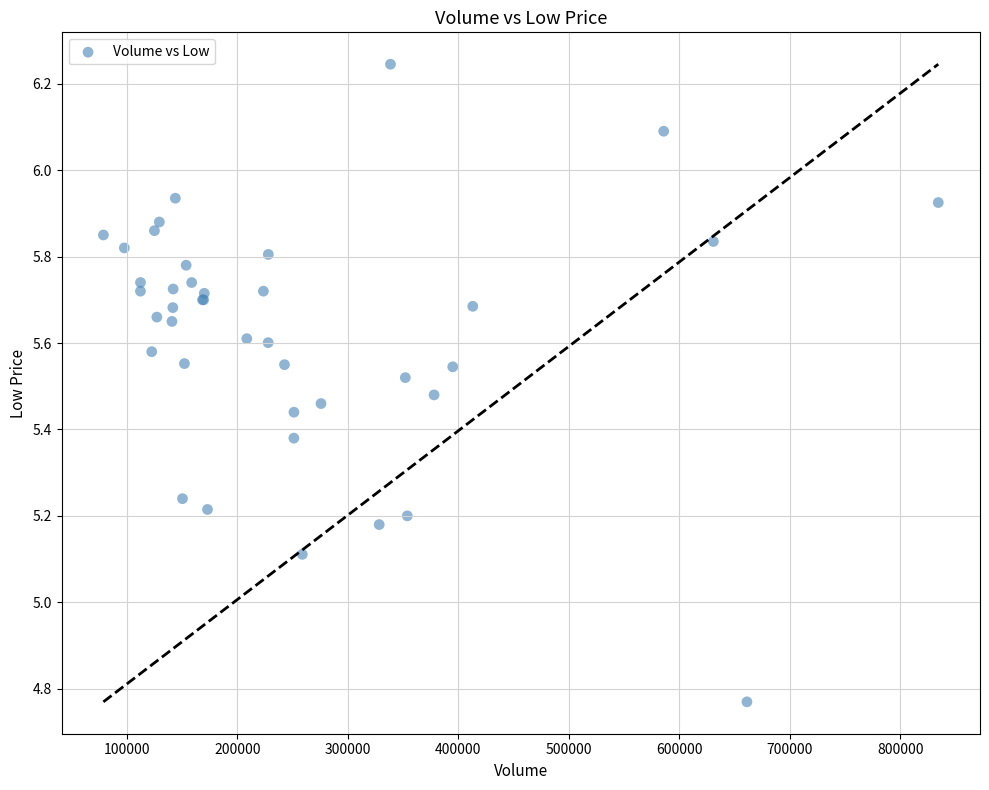

What Y value in the scatter plot is closest to 5?

5.1